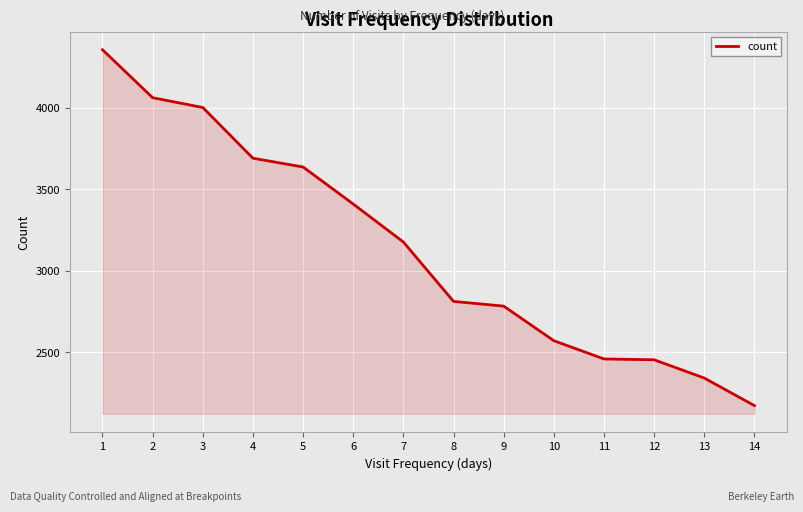

Is it true that the value at 12 is 2455?

True